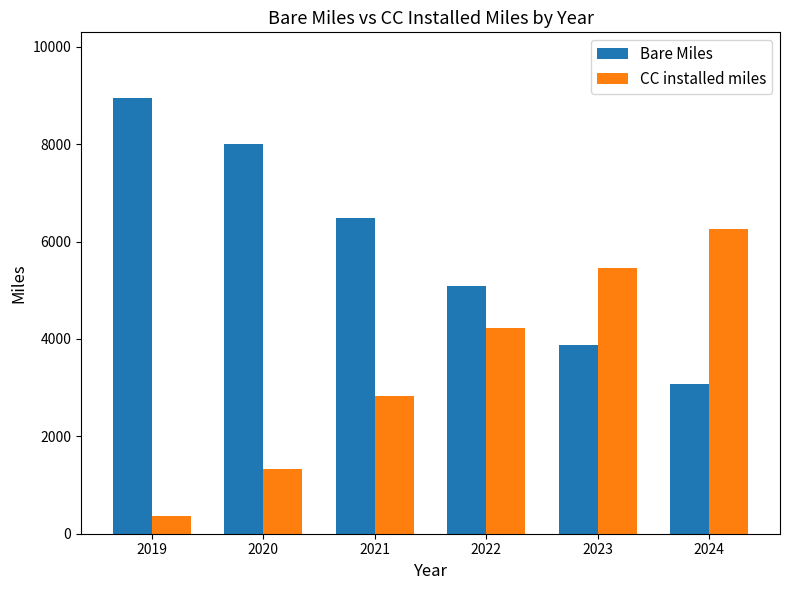

Is it true that CC installed miles equals 10841 at 2024?

False